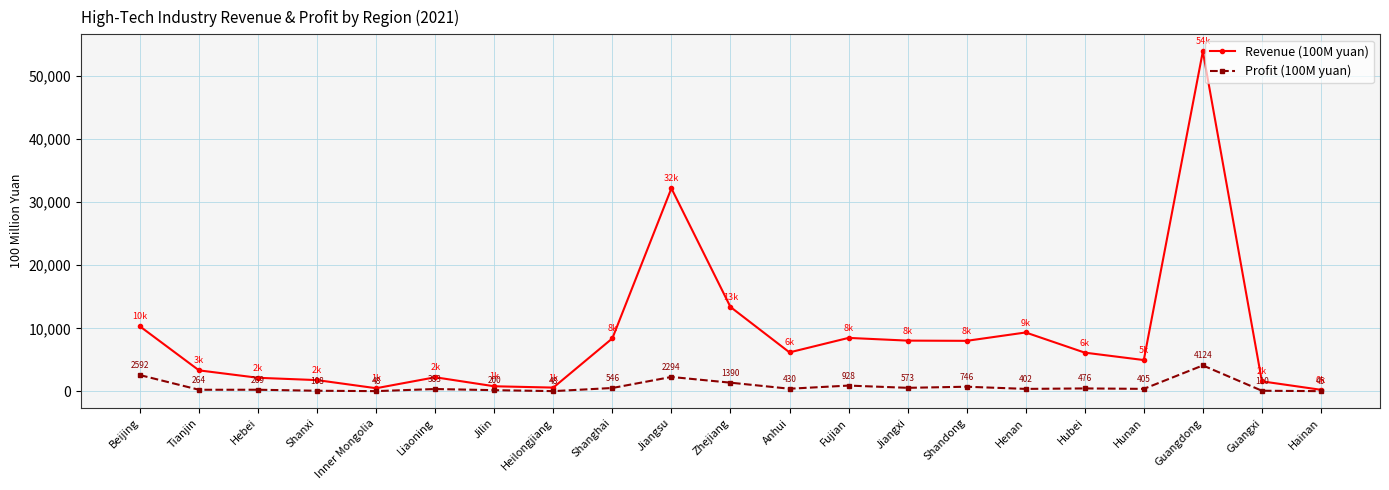

At which category is the sum across all series the highest?

Guangdong